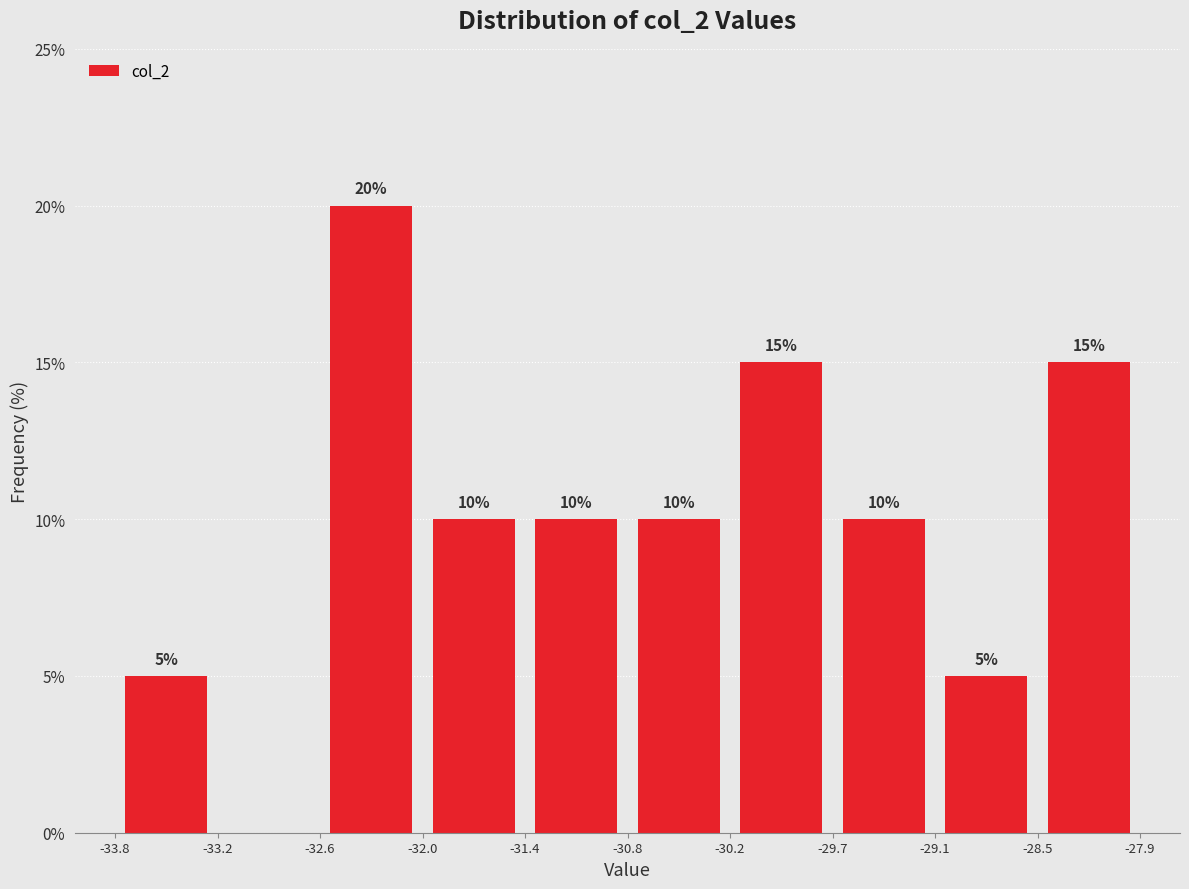

Over which range of the x-axis is the bar tallest?

-32.6 to -32.0